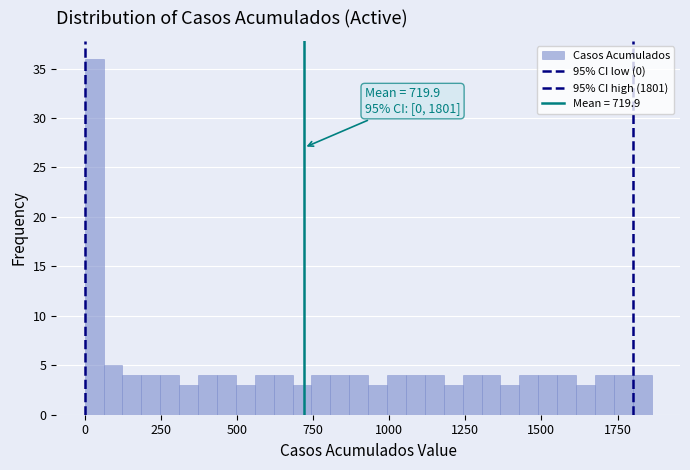

Around what value on the x-axis is the tallest bar? Give the approximate position of its centre, as read against the axis.

50